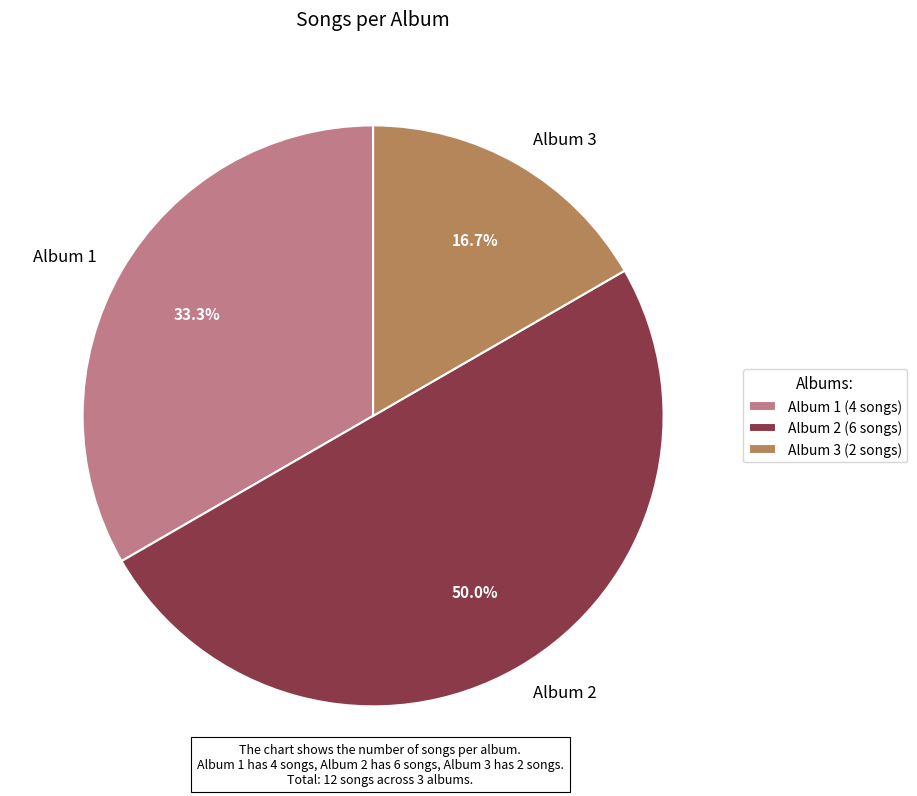

What is the largest slice in the pie chart?

Album 2